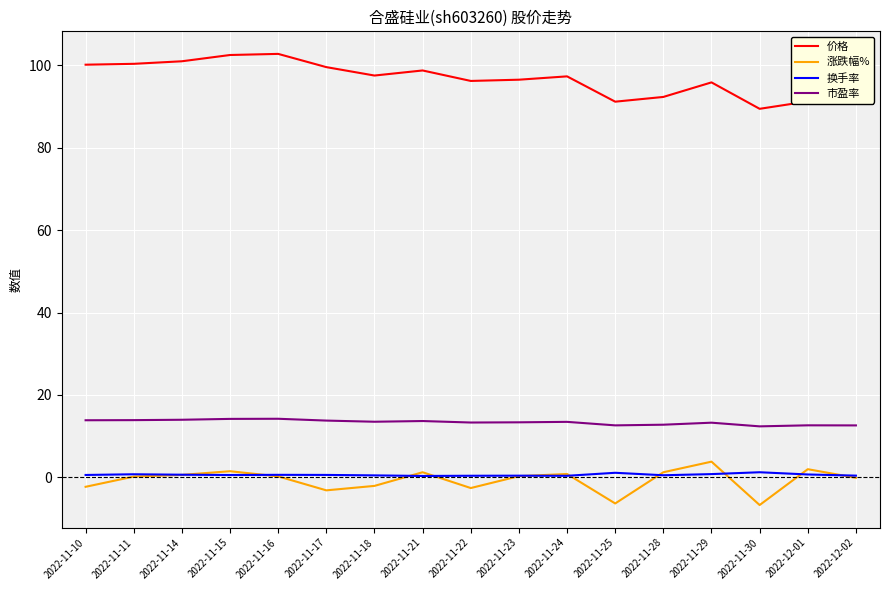

True or false: 市盈率 and 换手率 cross at least once.

False